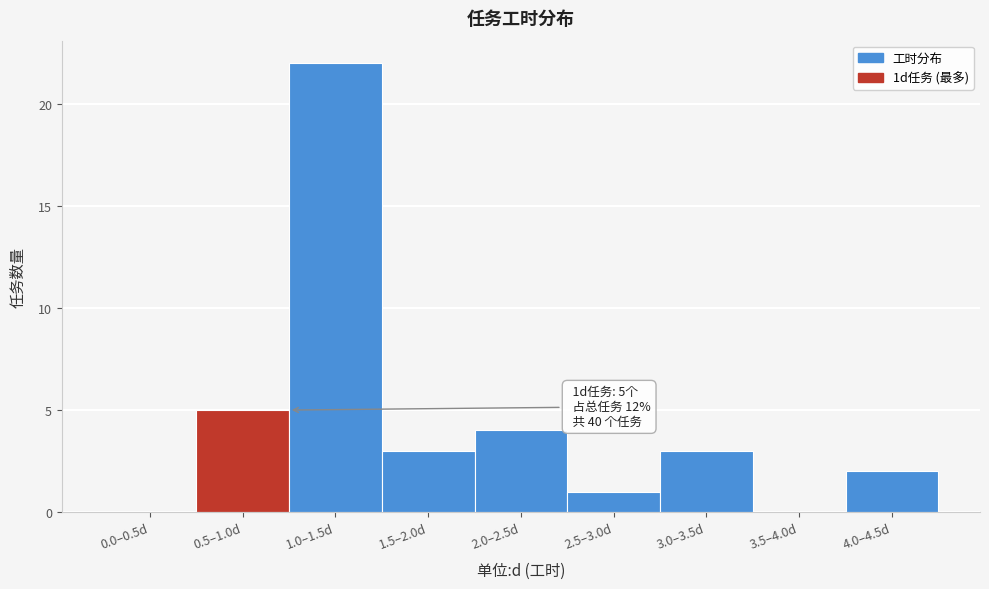

Reading left to right, what are all the values shown in this chart?

0.0–0.5d=0	0.5–1.0d=5	1.0–1.5d=22	1.5–2.0d=3	2.0–2.5d=4	2.5–3.0d=1	3.0–3.5d=3	3.5–4.0d=0	4.0–4.5d=2